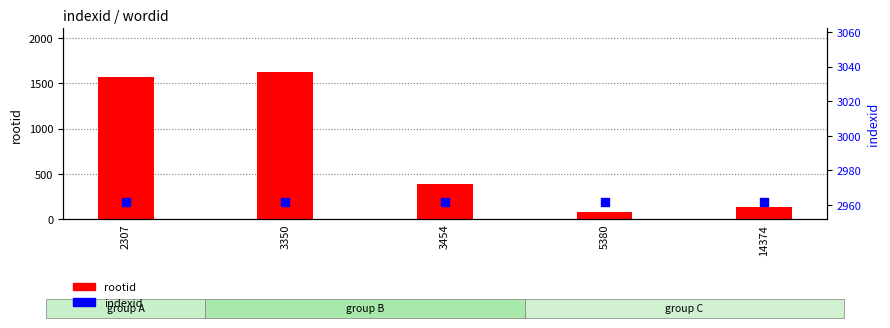

What is the total value across all series at 2307?

4530